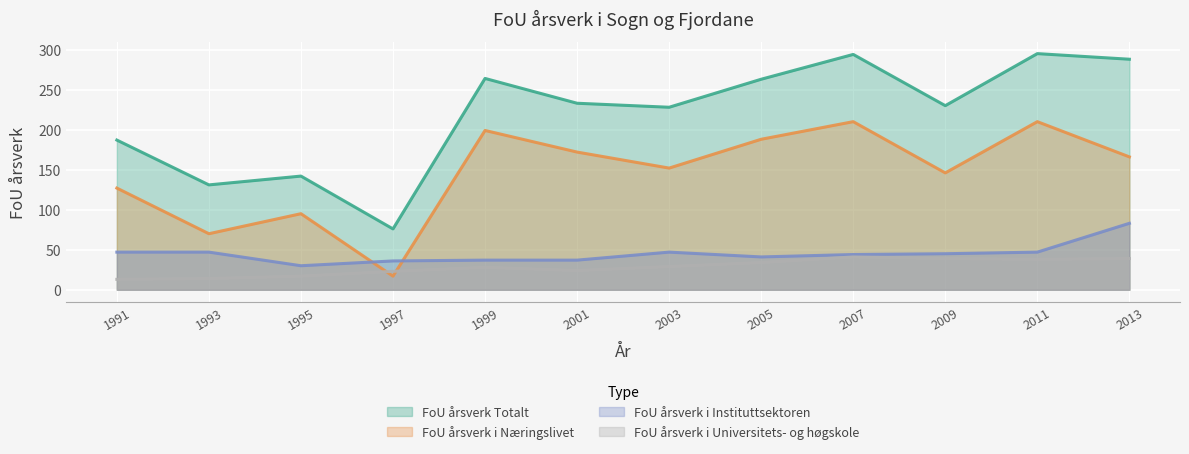

How many series are shown in this chart?

4